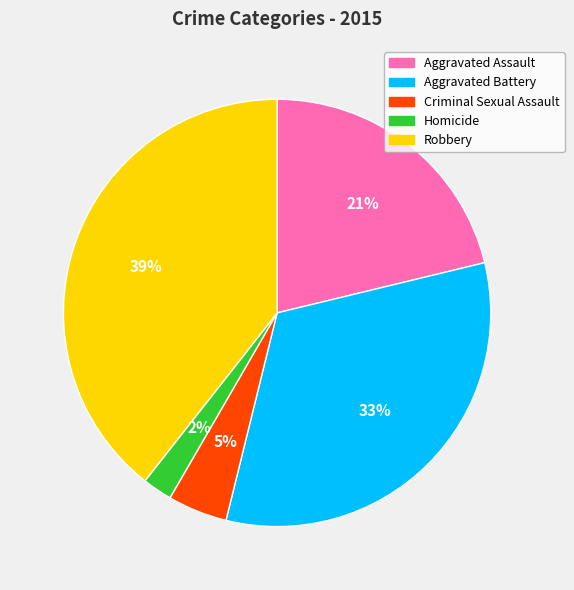

To the nearest percent, what is the average slice percentage?

20%